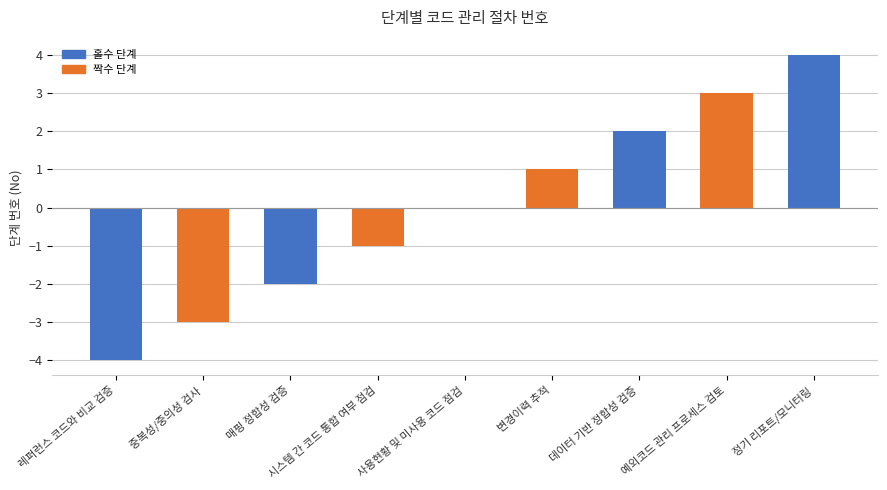

Read the value at 레퍼런스 코드와 비교 검증.

-4